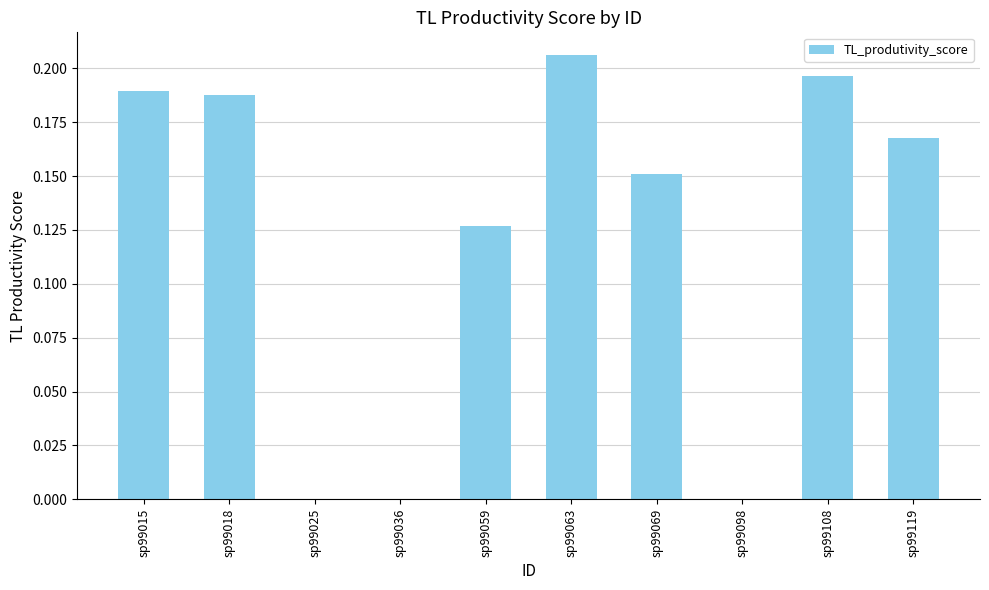

What is the change in value from sp99025 to sp99069?

+0.2